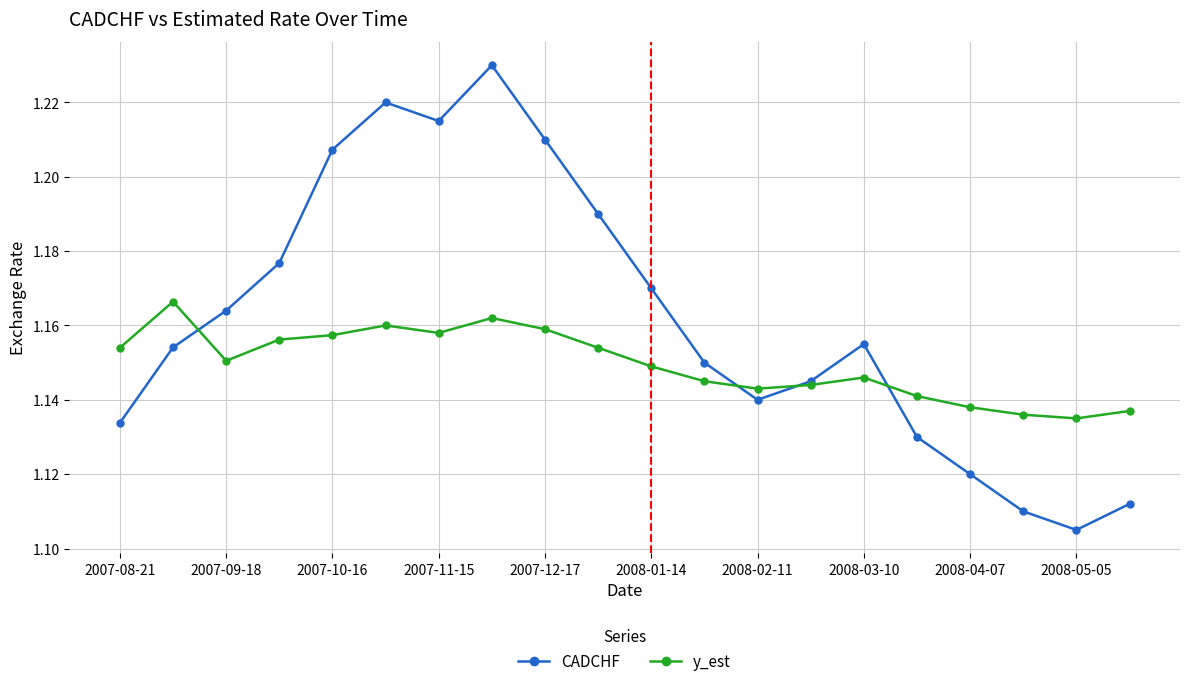

Does the chart have visible grid lines?

Yes